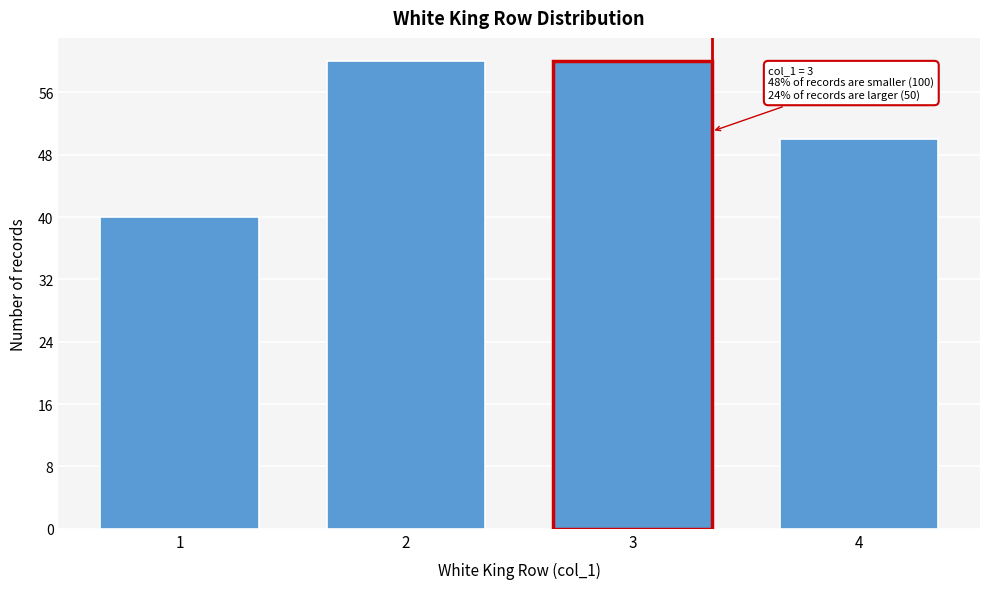

Reading left to right, transcribe all the data shown in this chart.

40	60	60	50